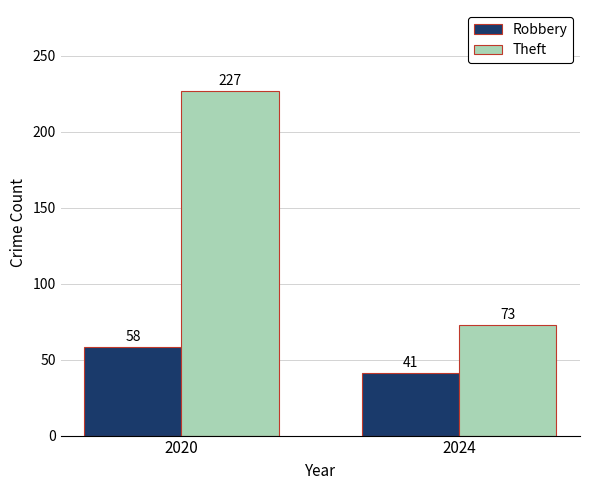

The value of Robbery at 2024 is 41. True or false?

True